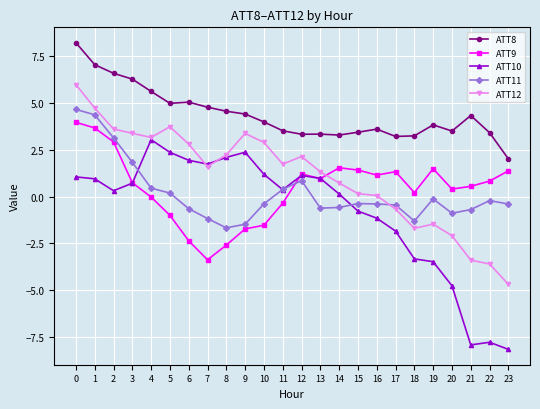

What is the total value across all series at 17?

1.6